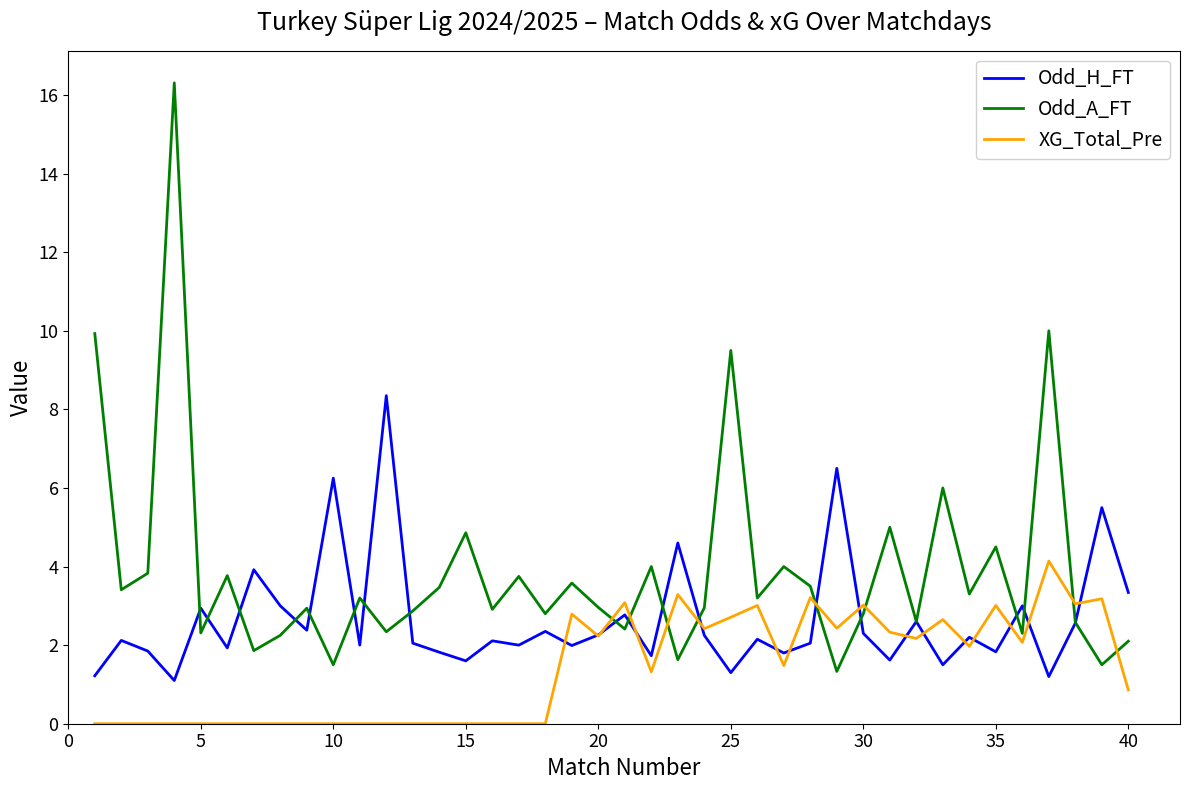

Which series has the largest range (max minus min)?

Odd_A_FT